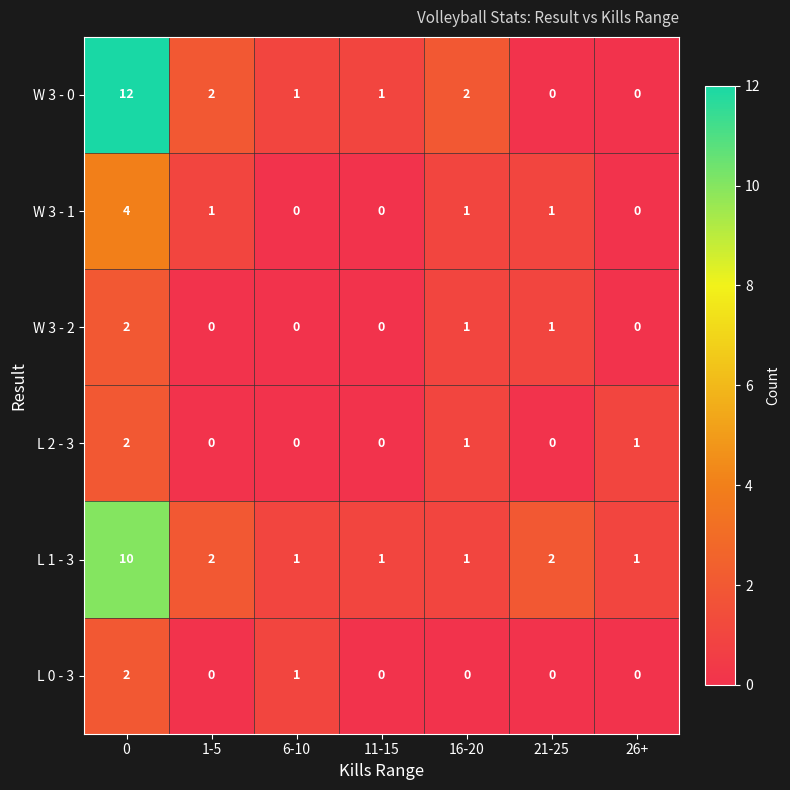

What is the maximum value shown in the chart?

12